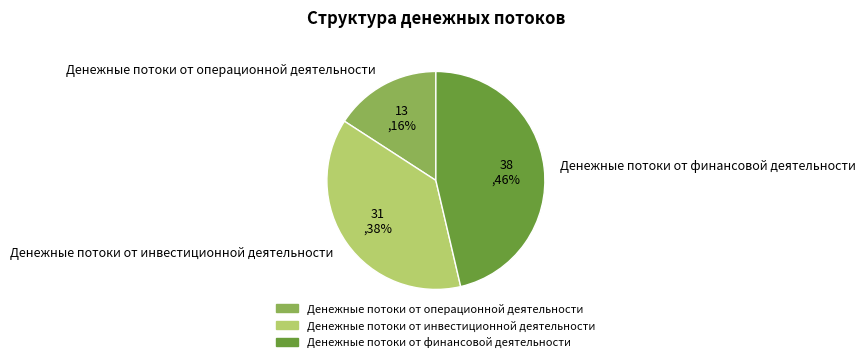

Is it true that Денежные потоки от инвестиционной деятельности is 44% of the pie?

False